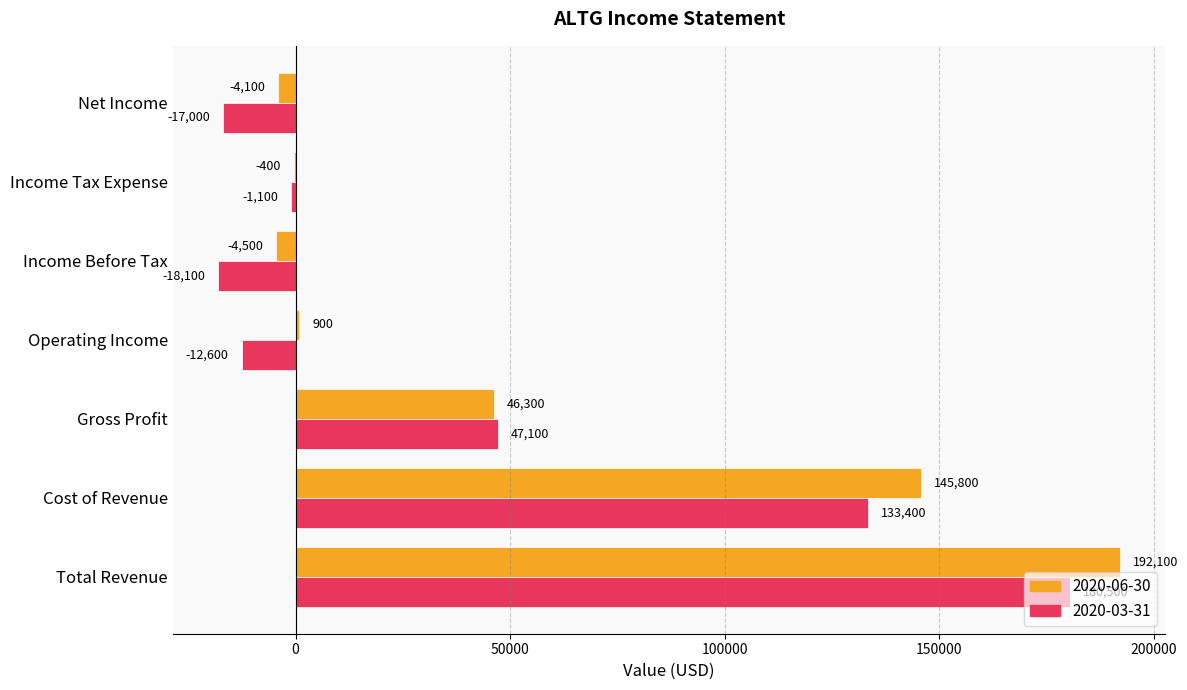

How many data points does each series have?

7